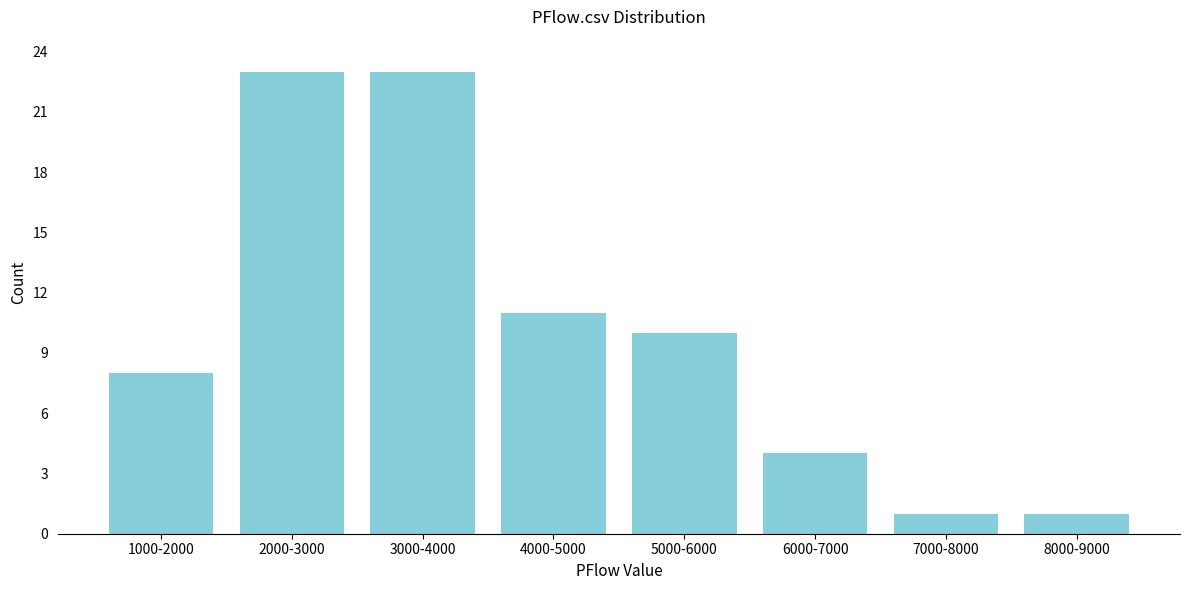

Reading left to right, extract all data points from this chart.

8	23	23	11	10	4	1	1